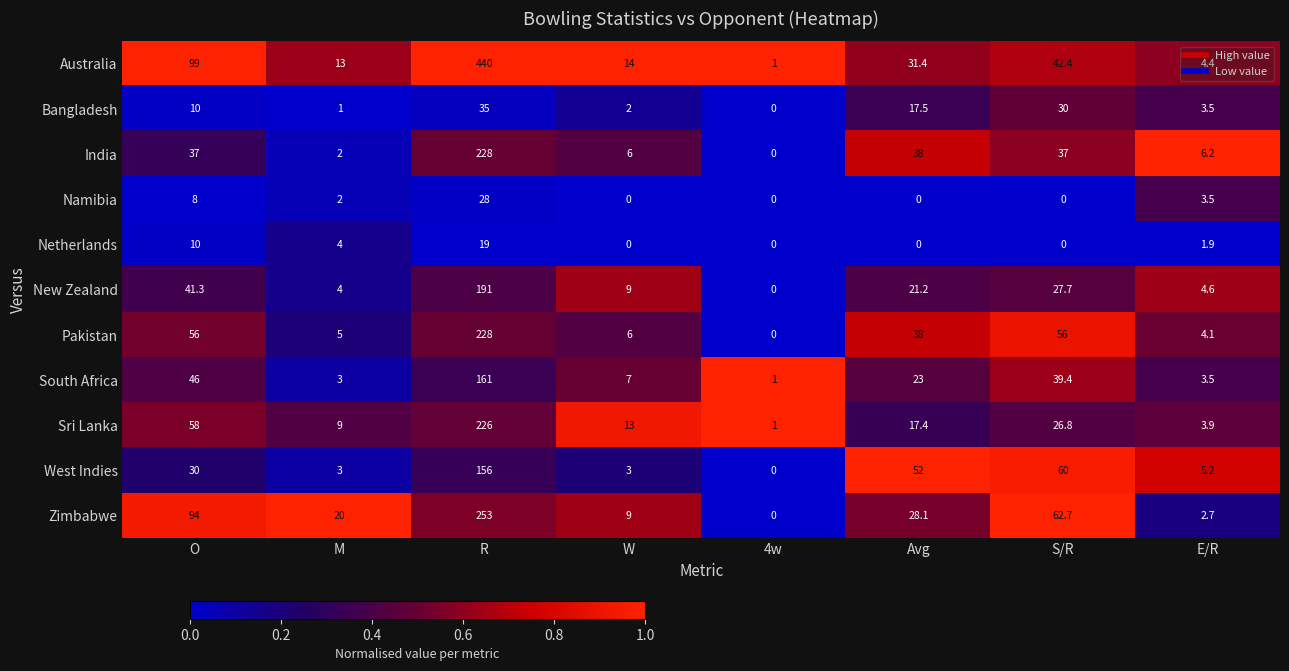

At how many categories does at least one series exceed 0?

8